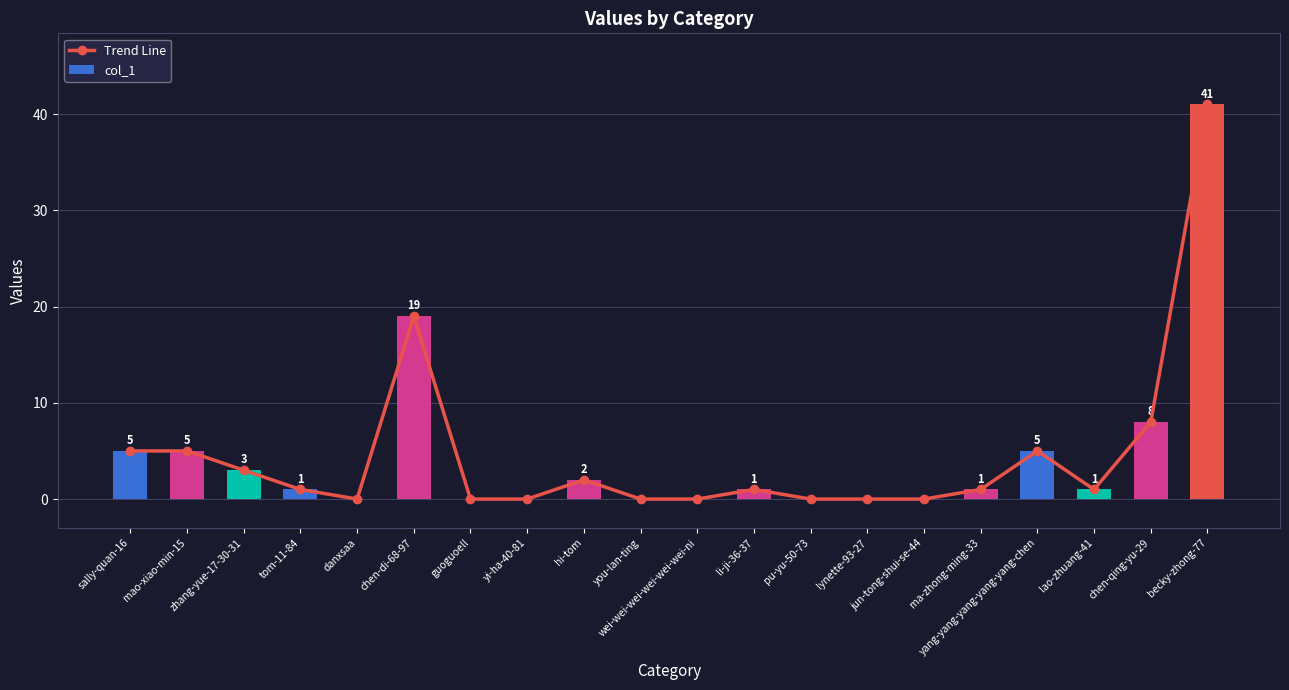

How many categories are shown in the chart?

20